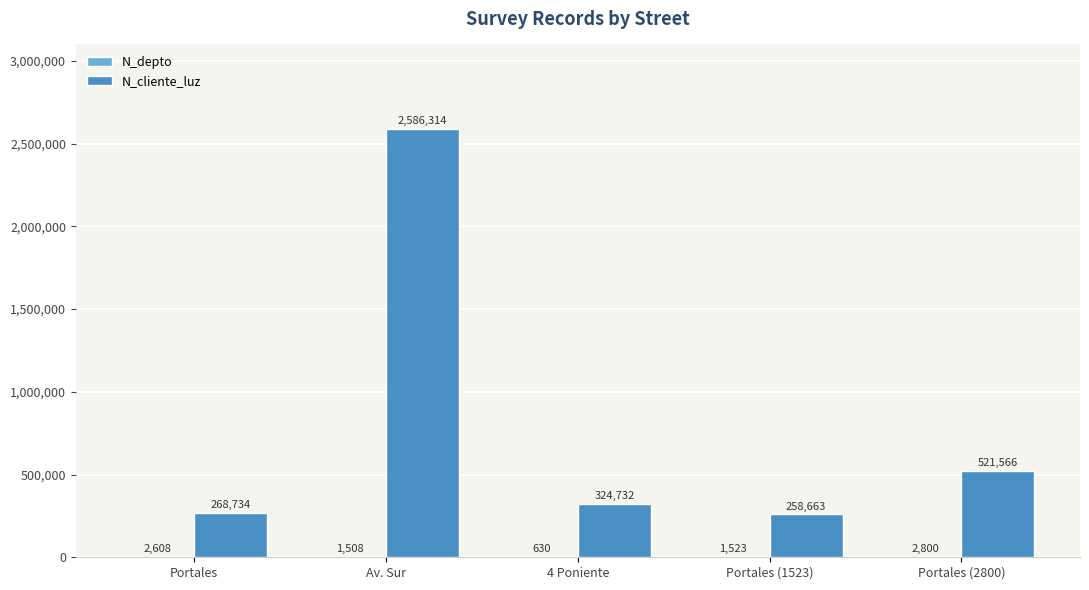

Between 4 Poniente and Portales (1523), which series saw the biggest shift?

N_cliente_luz